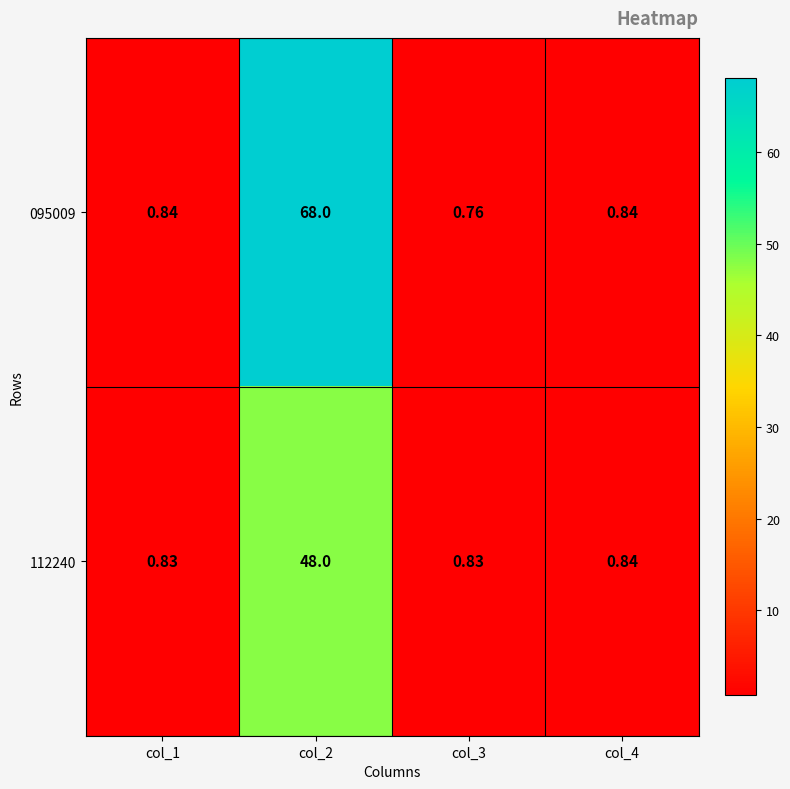

Is the value of 112240 at col_3 greater than the value of 095009 at col_3?

Yes